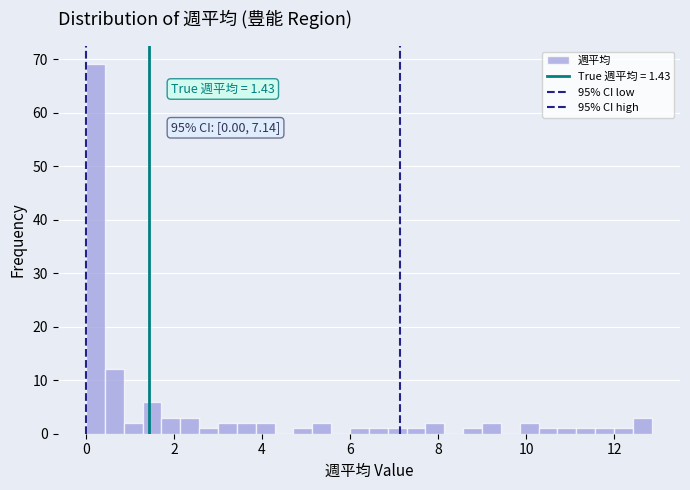

Around what value on the x-axis is the tallest bar? Give the approximate position of its centre, as read against the axis.

0.2